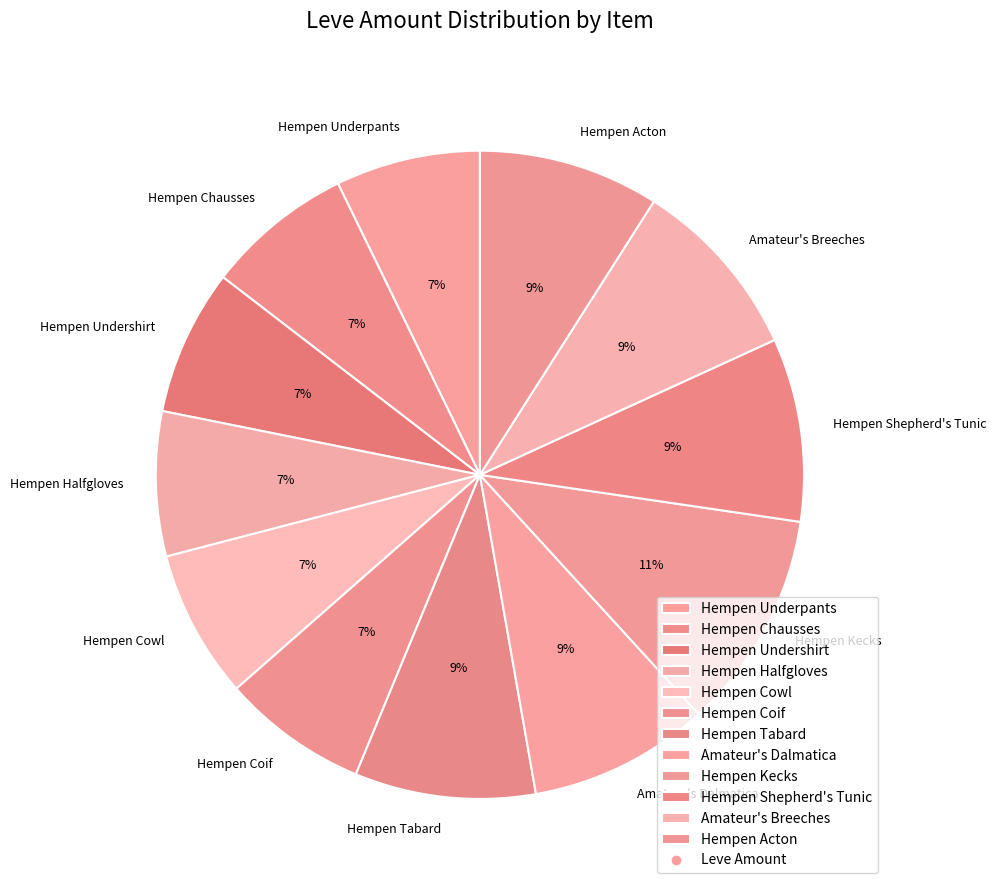

Between Hempen Cowl and Hempen Tabard, which is larger?

Hempen Tabard